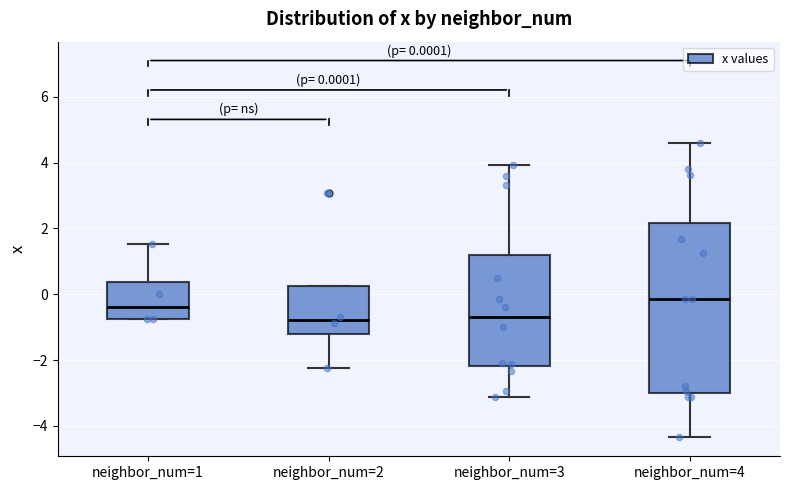

Comparing the boxes themselves (not the whiskers), which one is the tallest?

neighbor_num=4